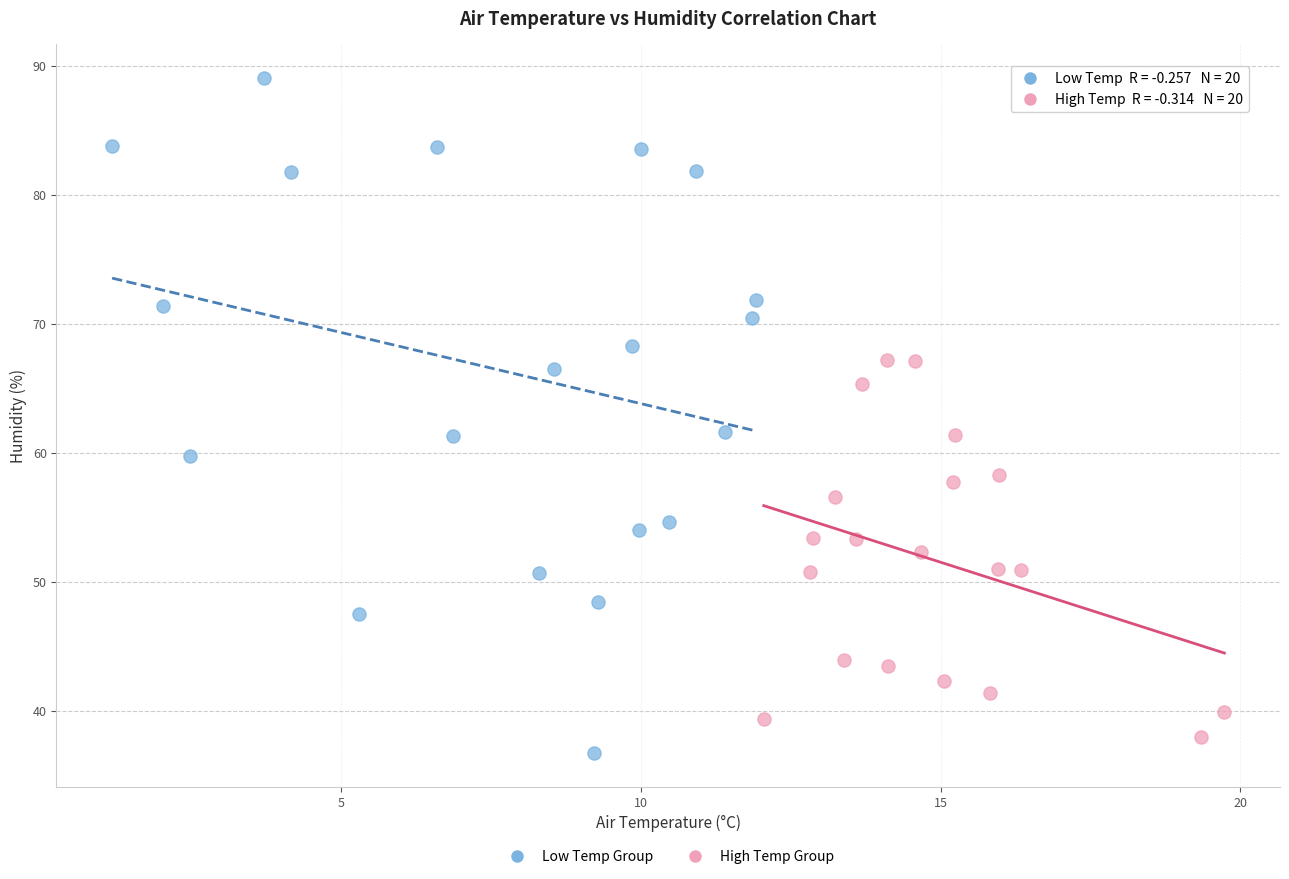

Which series contains the highest Y value?

Low Temp Group